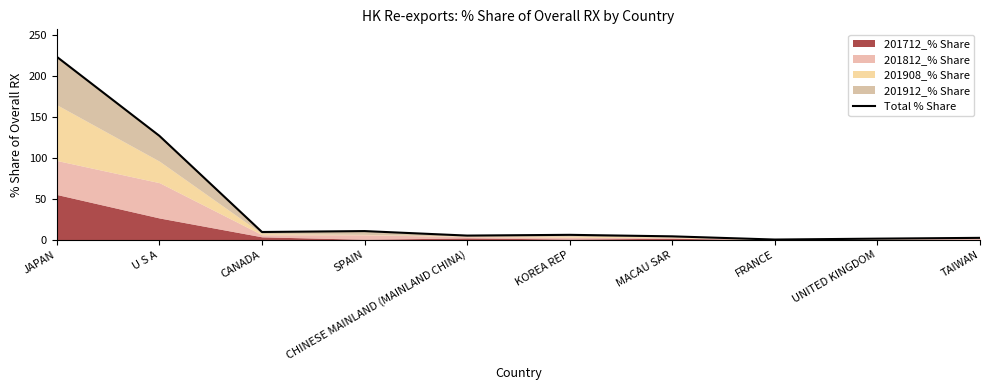

At which category does the chart reach its minimum across all series?

FRANCE